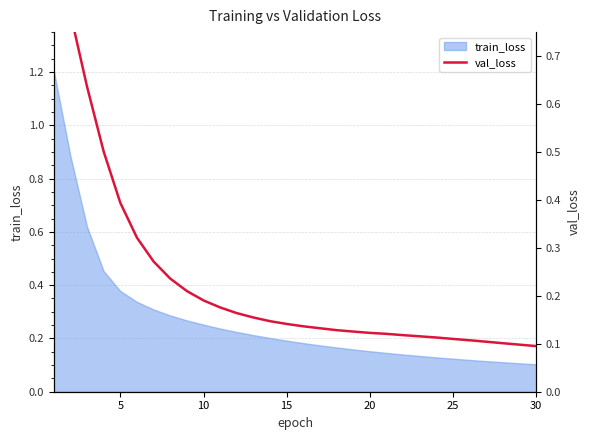

What is the minimum value shown in the chart?

0.1